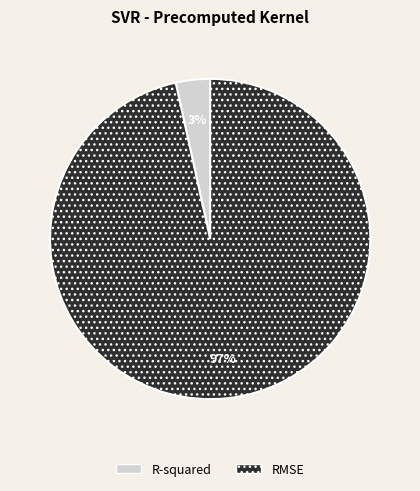

How many segments does this pie chart have?

2